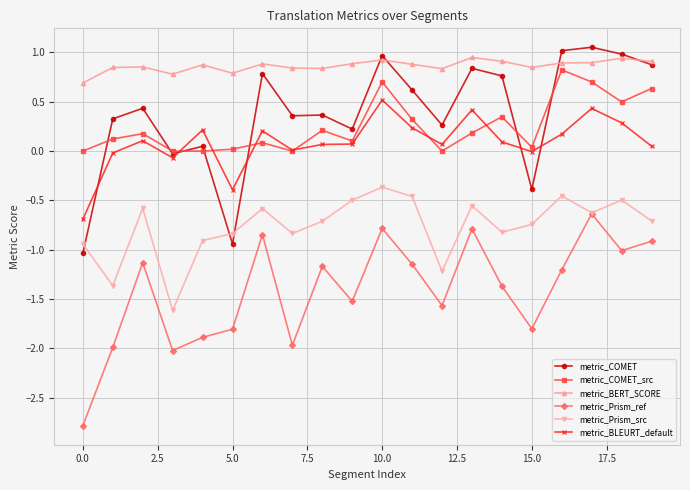

What is the smallest value displayed?

-2.8